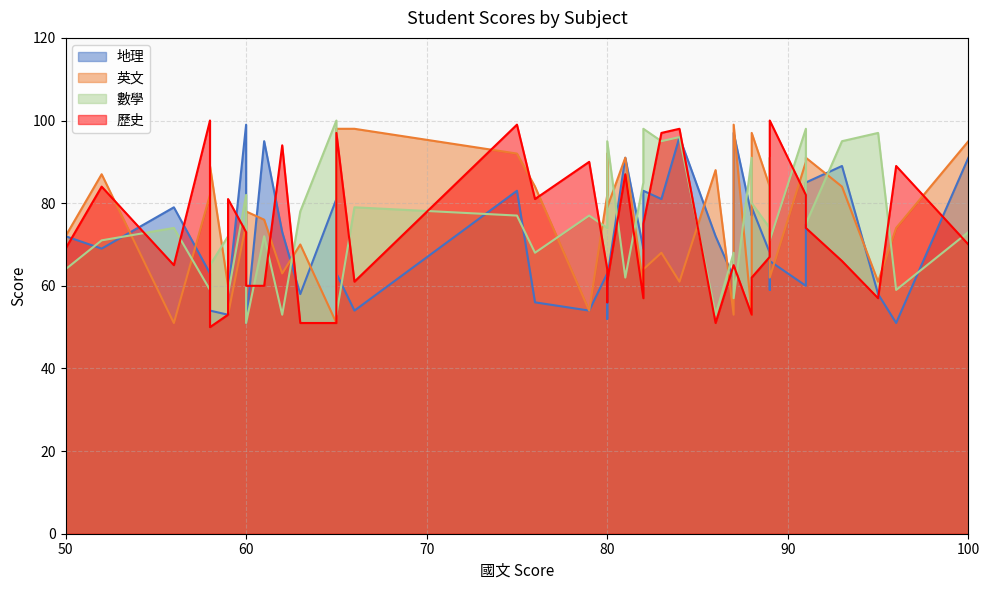

List the labels in order of 英文 value, smallest first.

65, 56, 88, 59, 87, 79, 59, 82, 95, 84, 89, 62, 82, 83, 63, 50, 96, 60, 61, 89, 60, 80, 58, 80, 93, 76, 89, 52, 86, 58, 91, 81, 91, 80, 75, 100, 88, 66, 65, 87